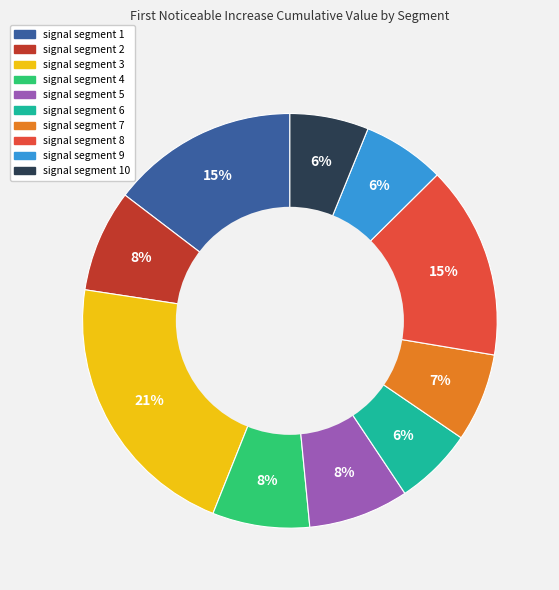

To the nearest percent, what is the combined percentage of signal segment 2 and signal segment 4?

16%